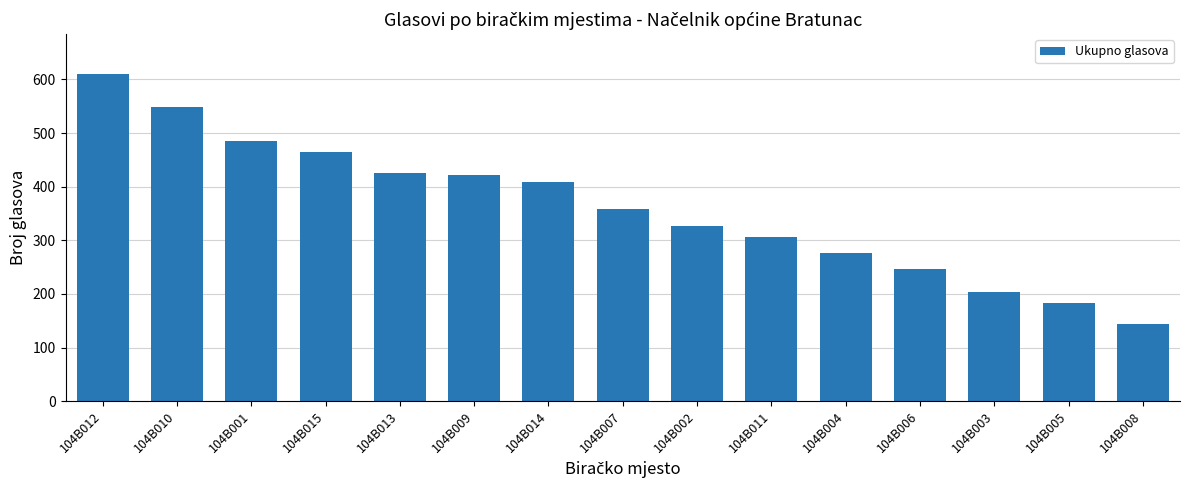

At which label does the data first exceed 358?

104B012